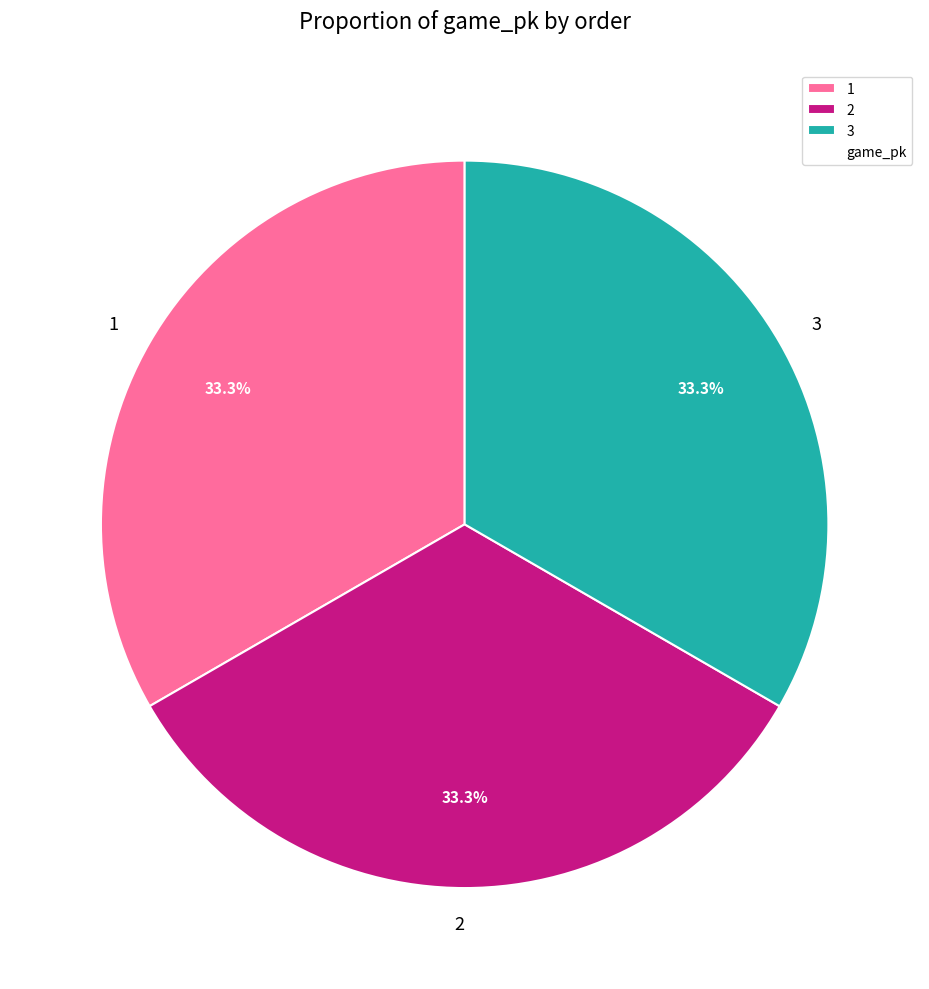

To the nearest percent, what portion does 3 represent?

33%